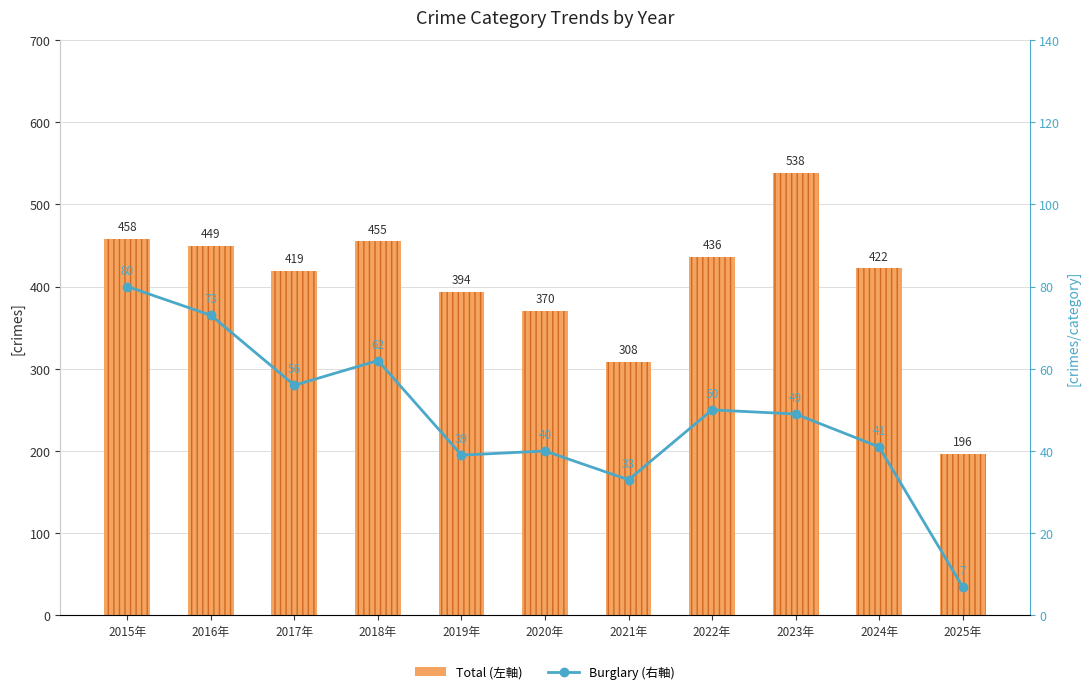

What is the label of the 5th bar from the left?

2019年